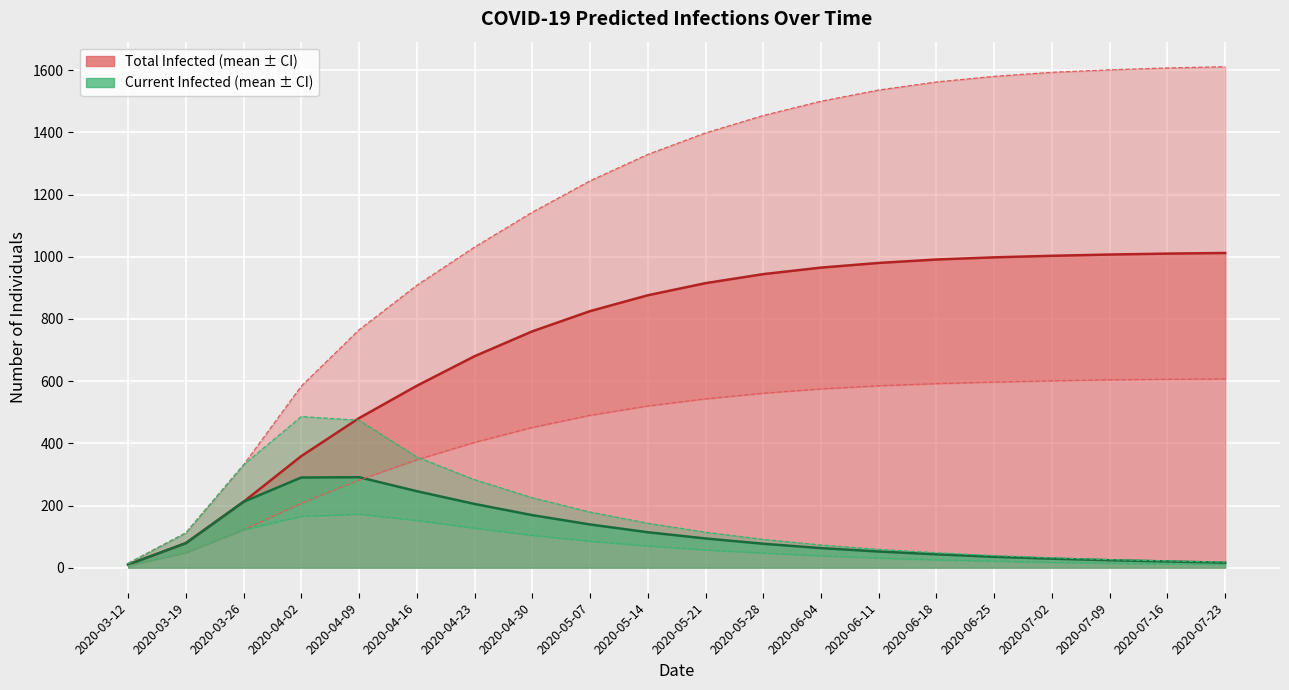

Reading left to right, extract all data points from this chart.

predicted_total_infected_lower: 2020-03-12=6	2020-03-19=48	2020-03-26=122	2020-04-02=207	2020-04-09=282	2020-04-16=347	2020-04-23=403	2020-04-30=451	2020-05-07=490	2020-05-14=520	2020-05-21=543	2020-05-28=561	2020-06-04=575	2020-06-11=585	2020-06-18=592	2020-06-25=597	2020-07-02=601	2020-07-09=604	2020-07-16=606	2020-07-23=607
predicted_current_infected_lower: 2020-03-12=6	2020-03-19=48	2020-03-26=122	2020-04-02=165	2020-04-09=172	2020-04-16=152	2020-04-23=127	2020-04-30=104	2020-05-07=85	2020-05-14=70	2020-05-21=57	2020-05-28=47	2020-06-04=38	2020-06-11=31	2020-06-18=25	2020-06-25=21	2020-07-02=17	2020-07-09=14	2020-07-16=12	2020-07-23=10